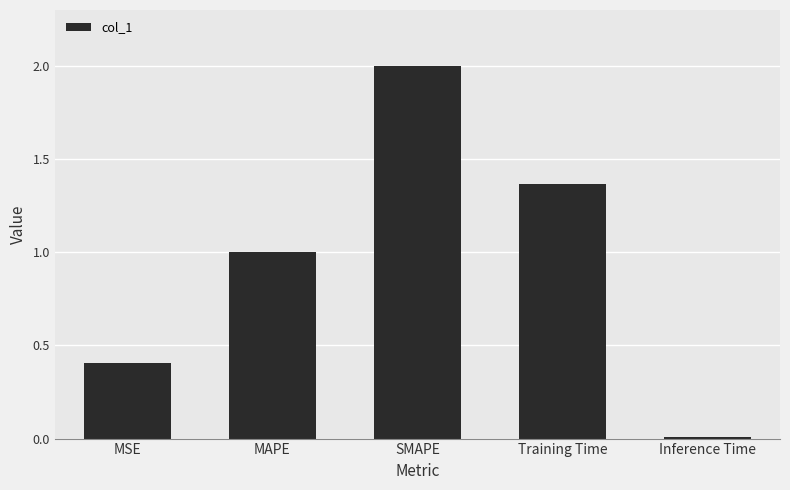

What position from the right is MSE?

5